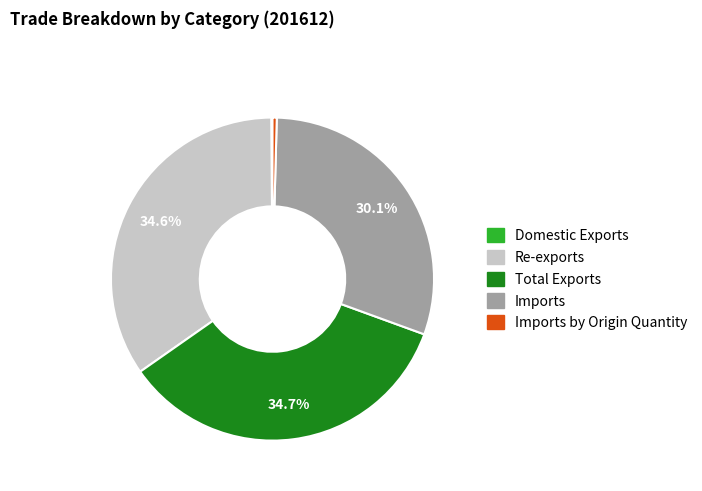

To the nearest percent, what is the difference between the largest and smallest slice percentages?

35%